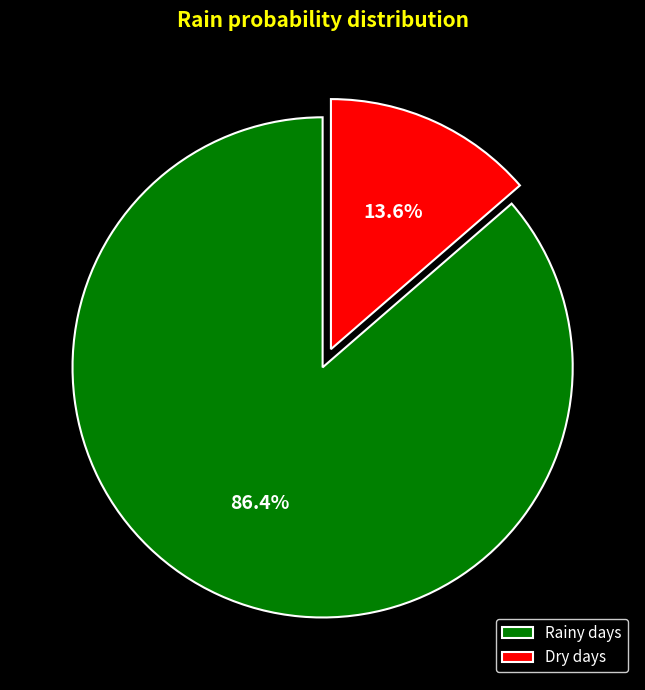

Count the number of slices in the pie.

2